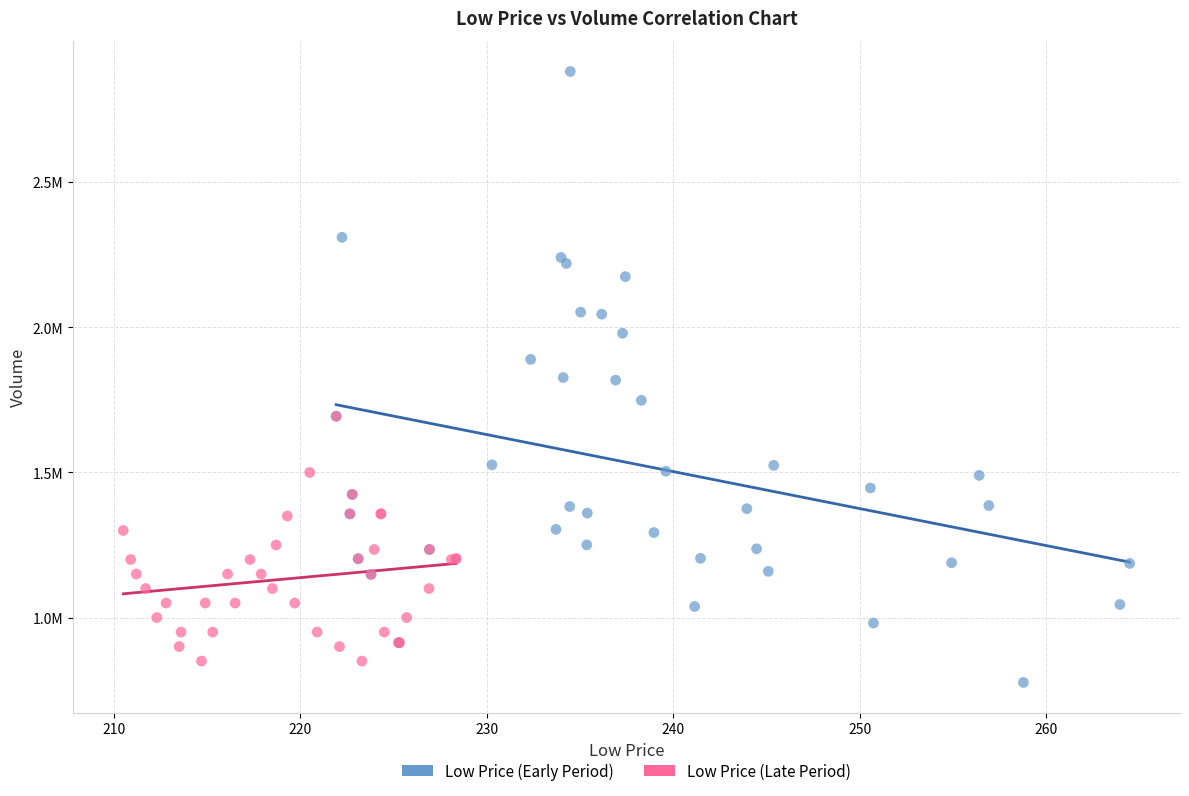

Which series reaches the minimum Y coordinate?

Low Price (Early Period)